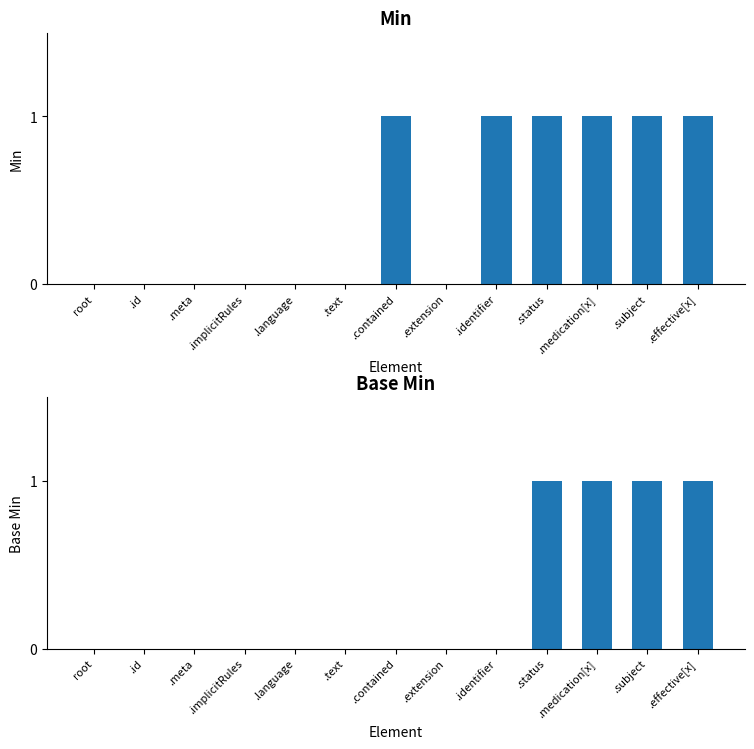

Are the bars grouped side by side (vs. stacked)?

Yes